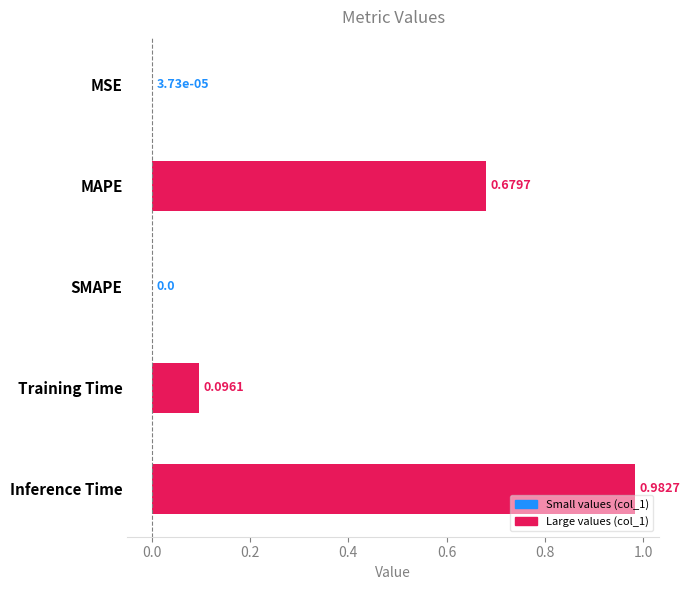

What is the change in value from SMAPE to Inference Time?

+1.0